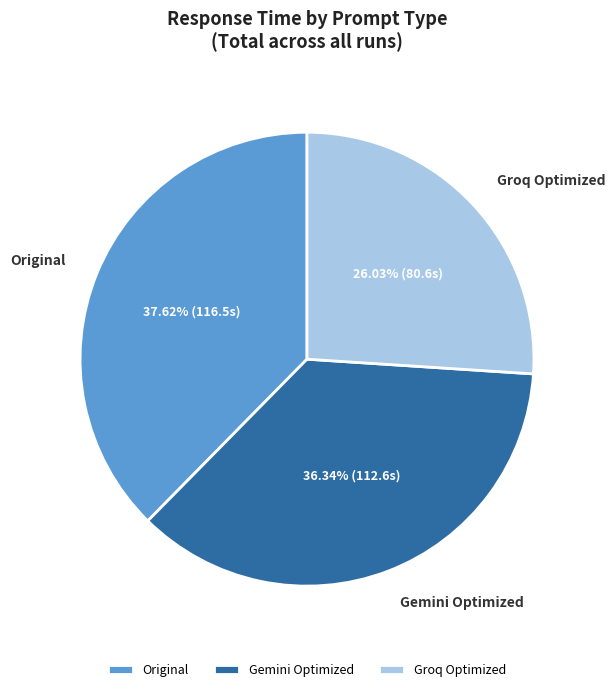

Approximately how many times larger is the value at Original compared to Gemini Optimized?

1.0